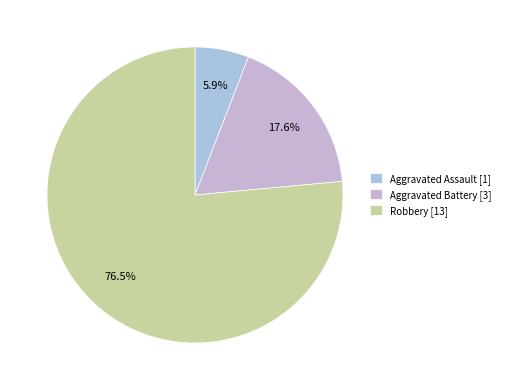

To the nearest percent, what is the difference between the Aggravated Assault and Robbery slice percentages?

71%